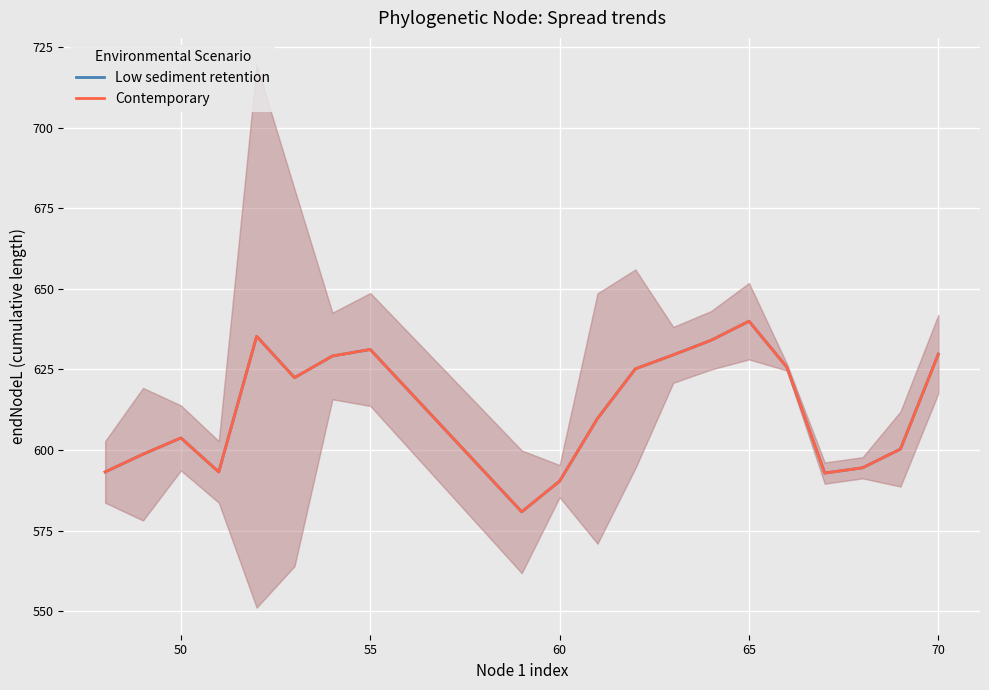

Which series has the largest total across all categories?

Low sediment retention